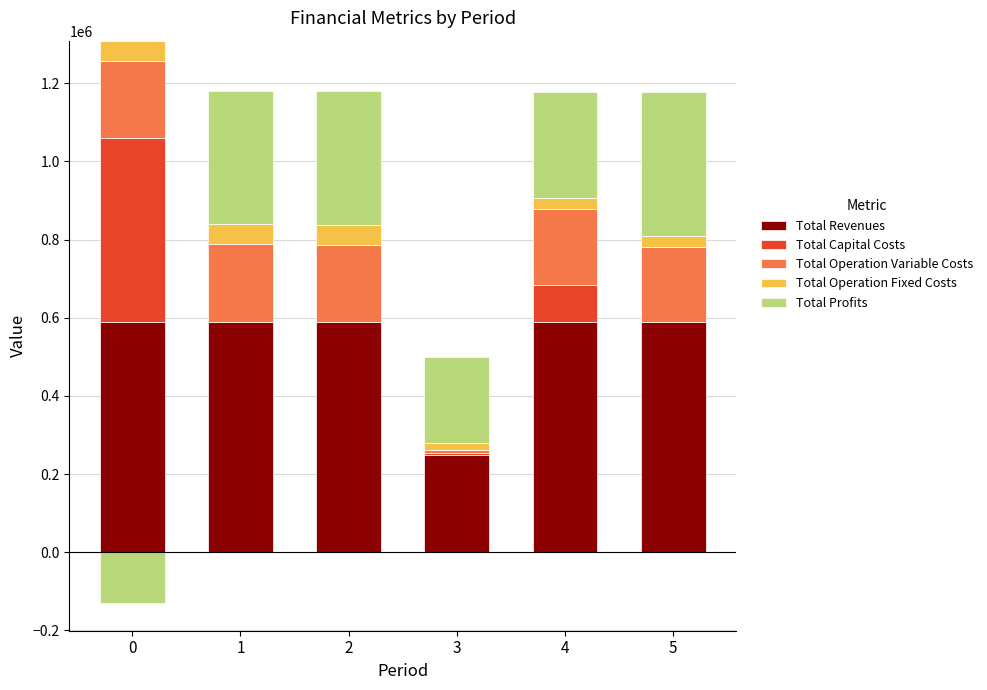

The value of Total Profits at 2 is 341788.0. True or false?

True